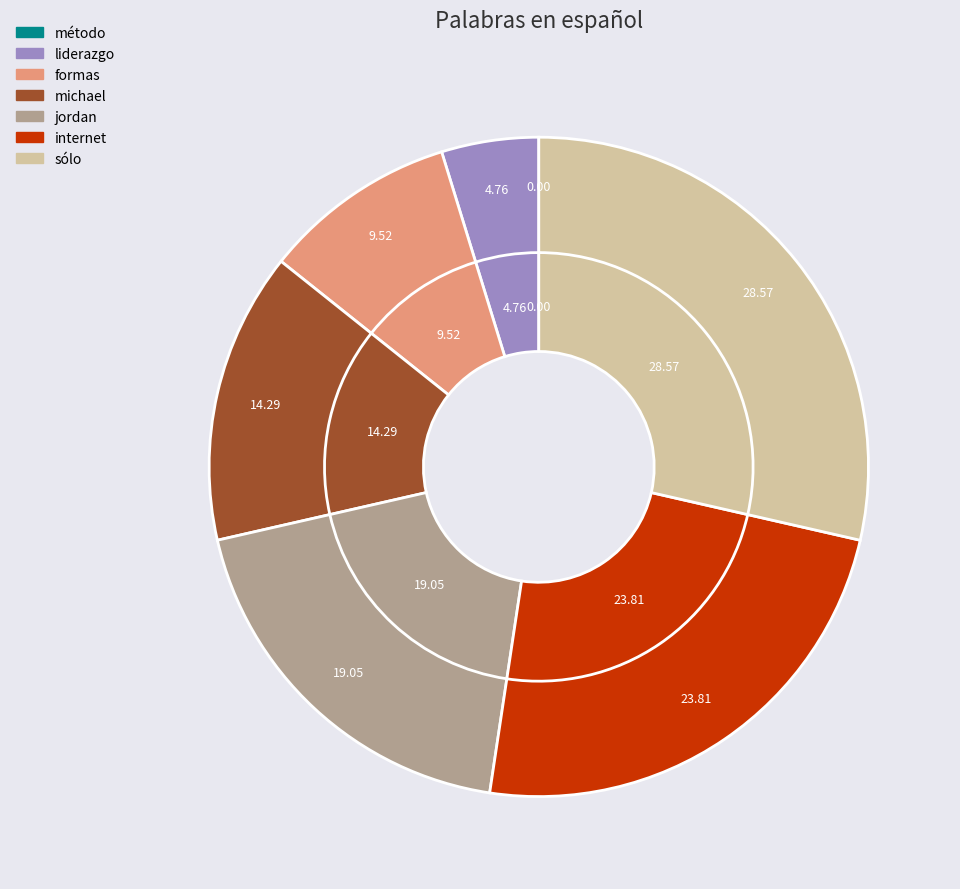

How many segments does this pie chart have?

7